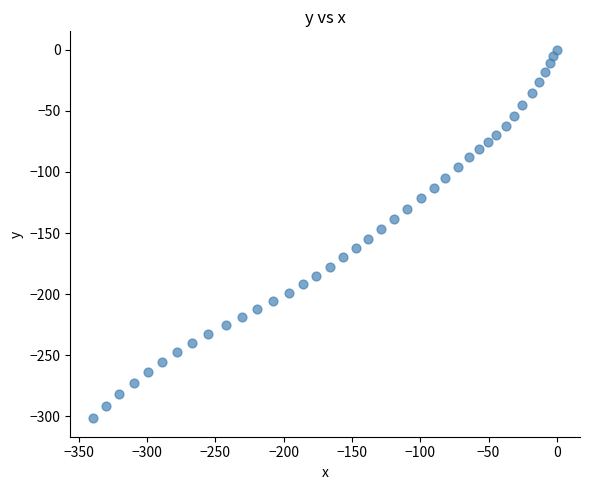

What is the range of X values (max minus min)?

339.2